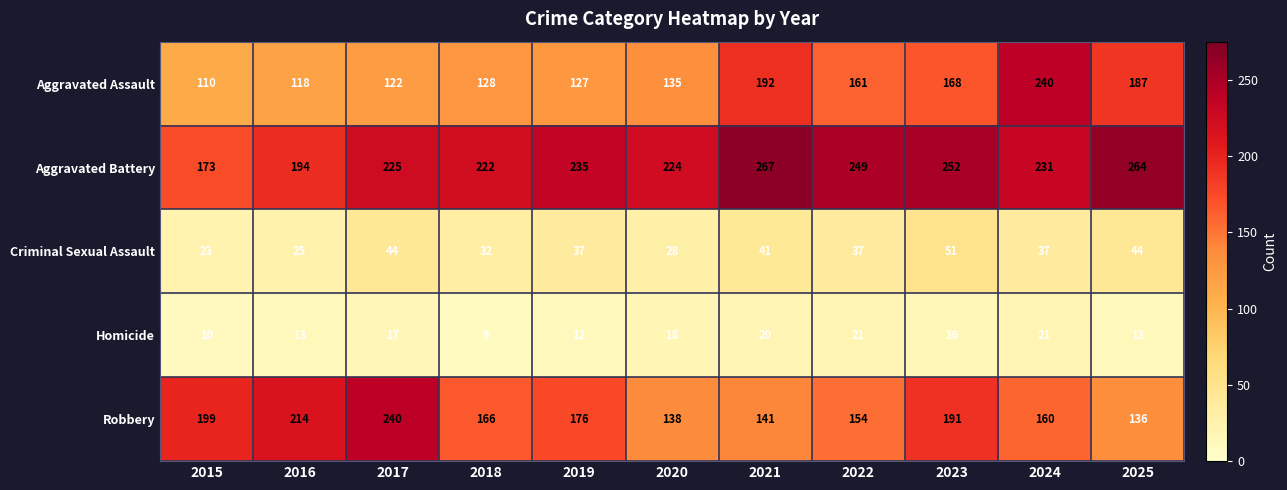

At 2023, list the series in order from smallest to largest.

Homicide, Criminal Sexual Assault, Aggravated Assault, Robbery, Aggravated Battery